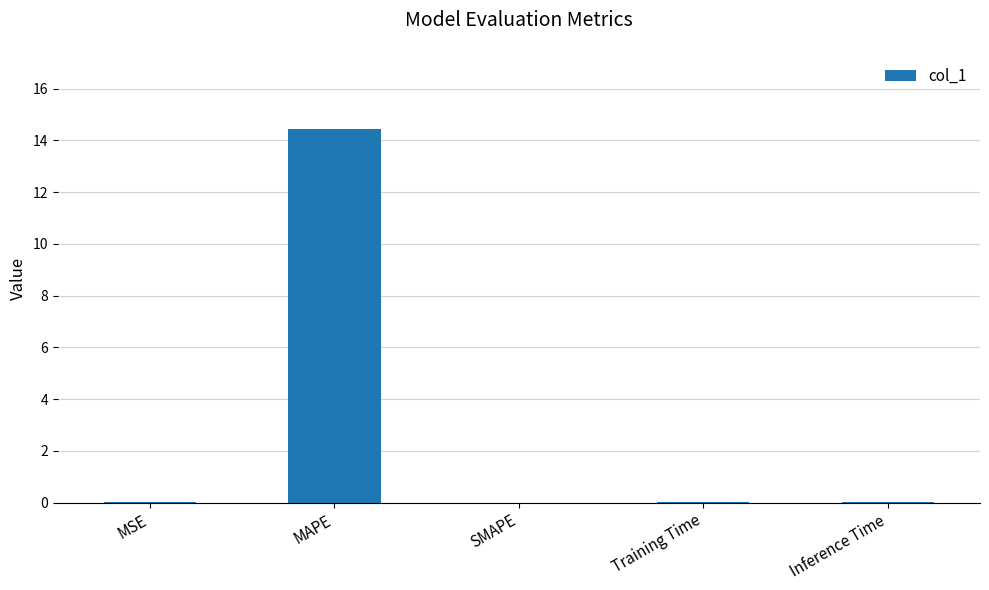

What is the greatest value displayed?

14.5